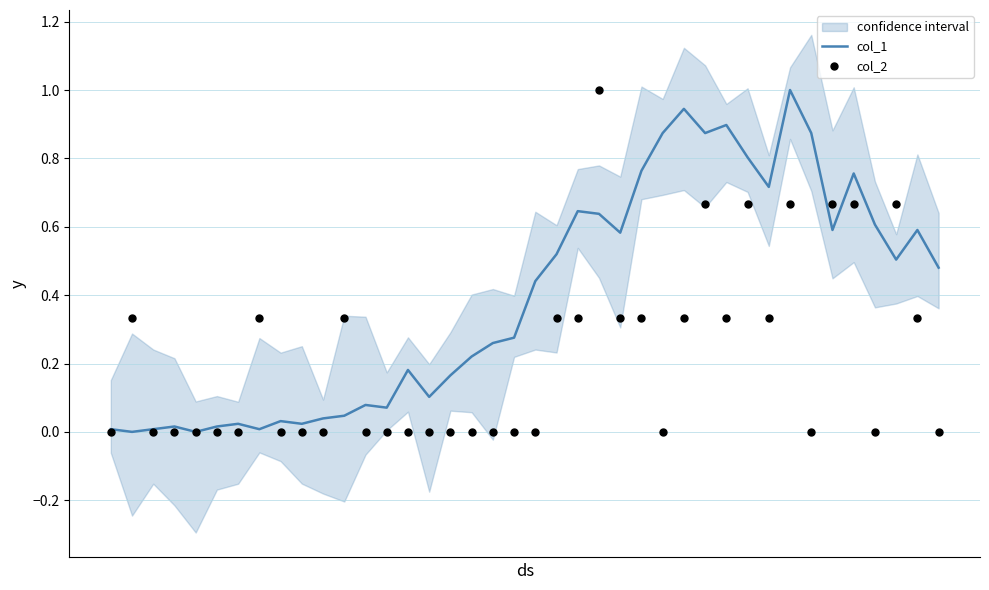

Which series has the largest Y range (max minus min)?

col_1